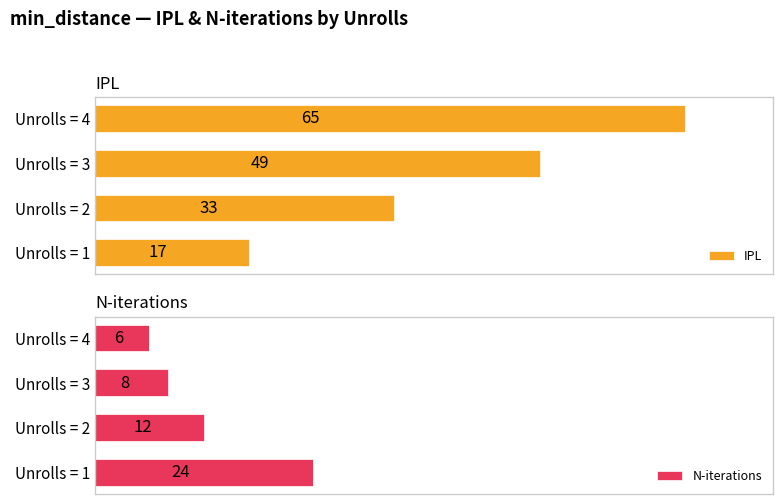

Where is IPL nearest to the value 41?

Unrolls = 2